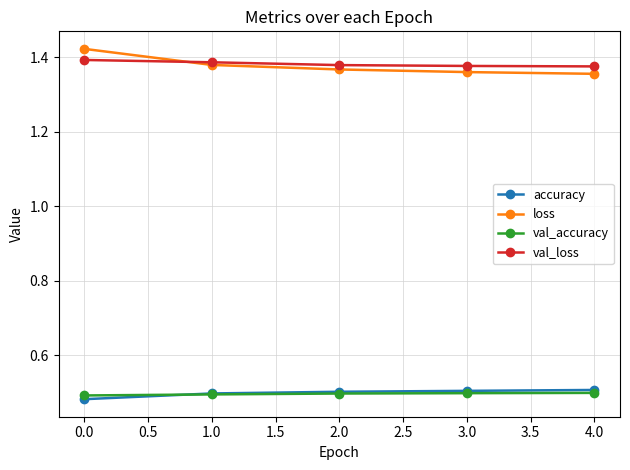

True or false: loss has more than 1 interior local peaks.

False